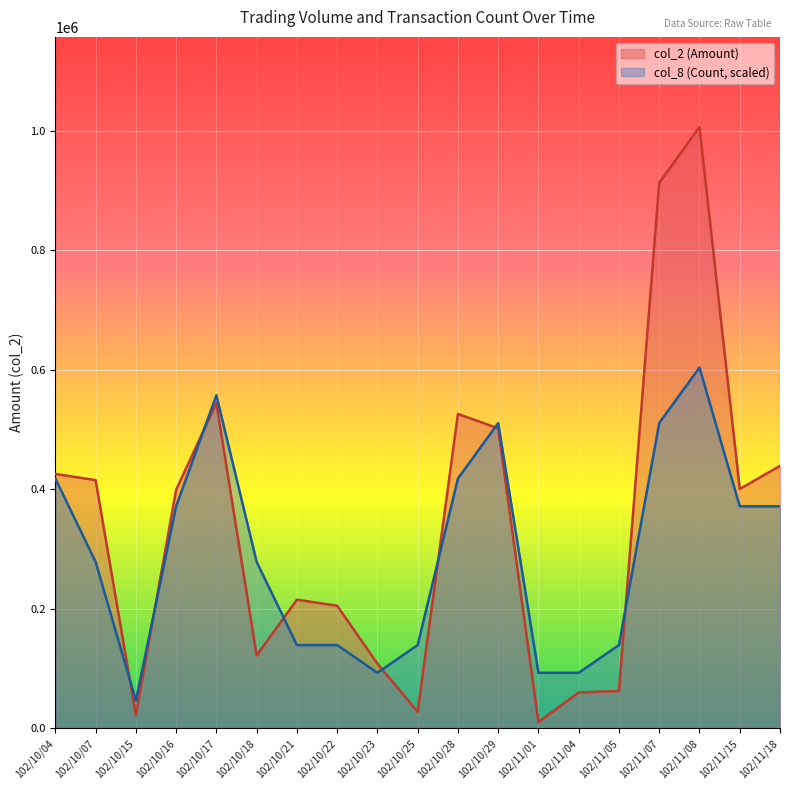

At which category does the chart reach its minimum across all series?

102/11/01